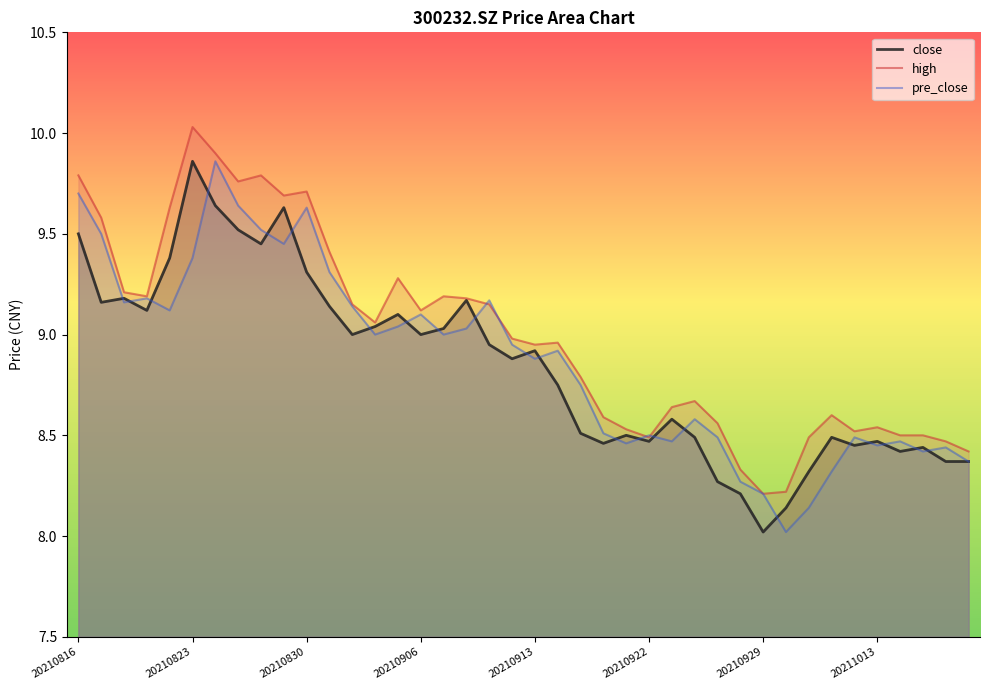

What are all the series names shown in the legend?

close, high, pre_close